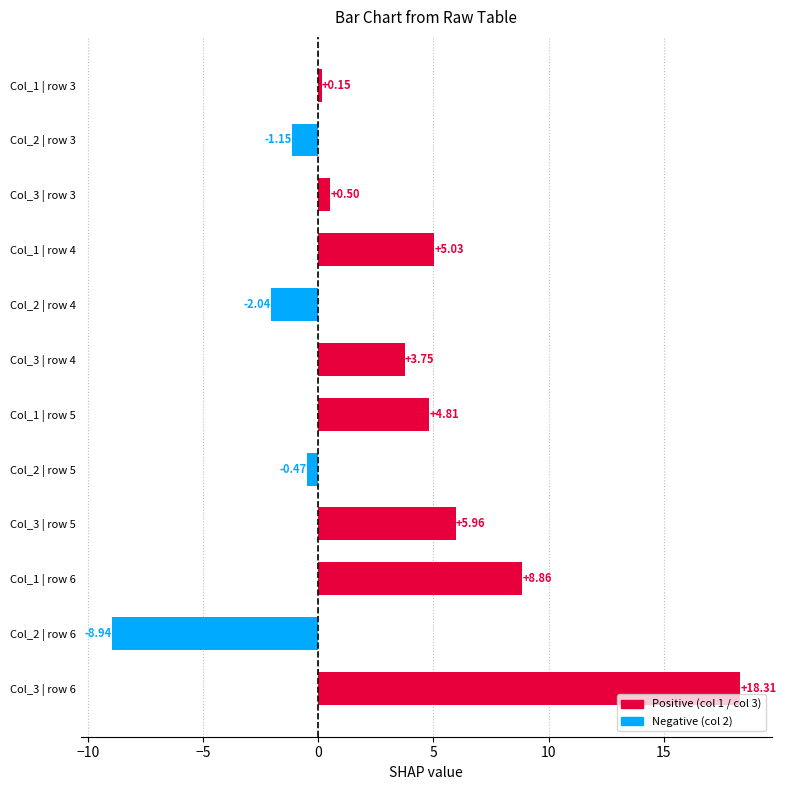

Which has a higher value, Col_1 | row 6 or Col_2 | row 6?

Col_1 | row 6